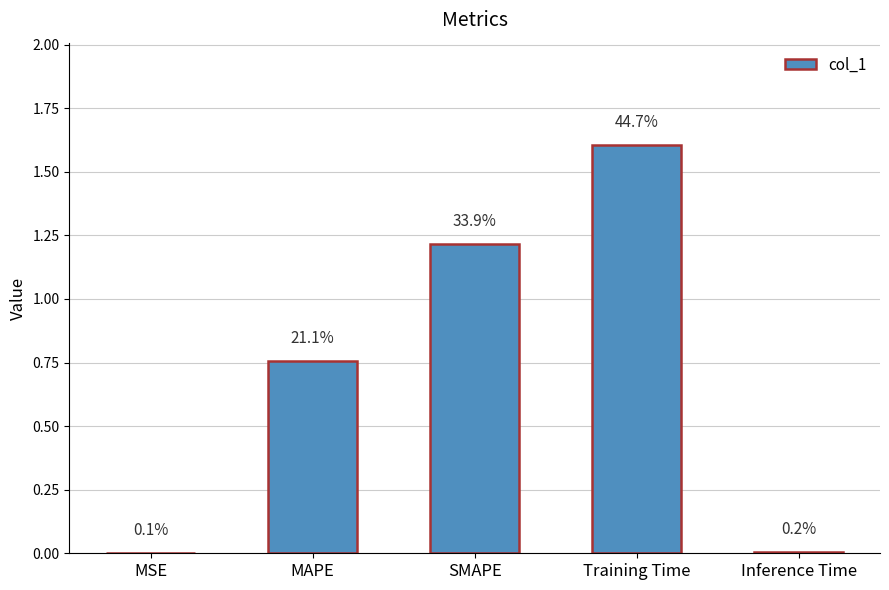

Are the bars horizontal?

No